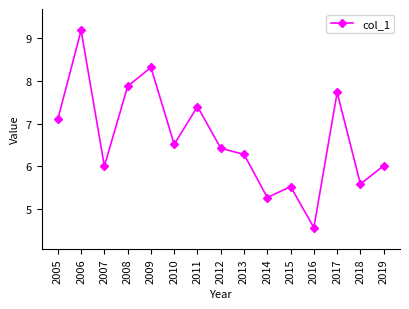

How many data points does each series have?

15